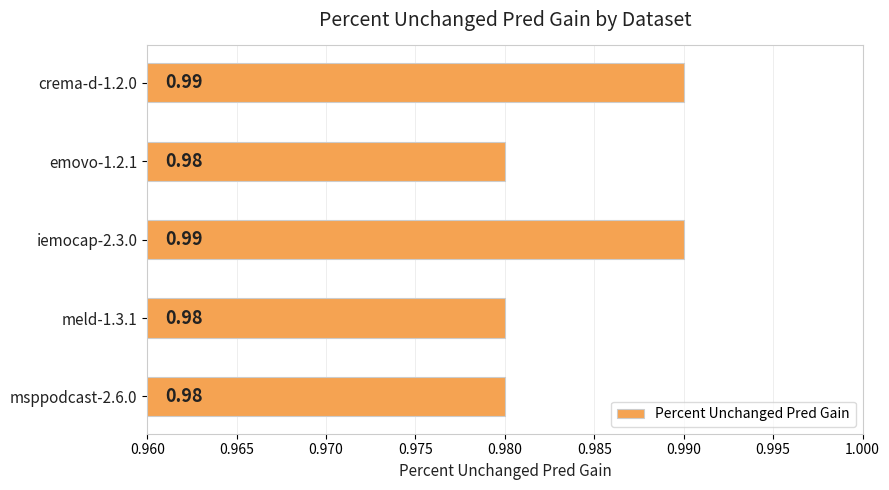

What is the sum of all values?

4.9